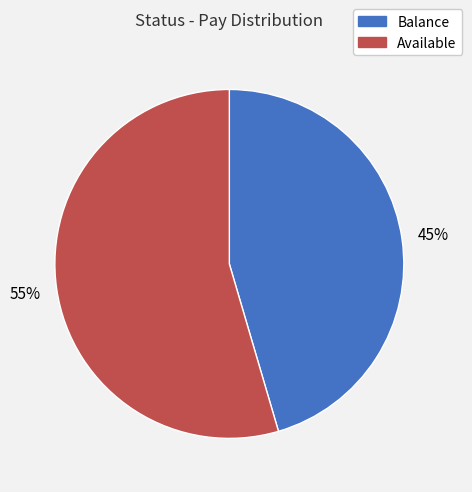

Which has a higher value, Available or Balance?

Available